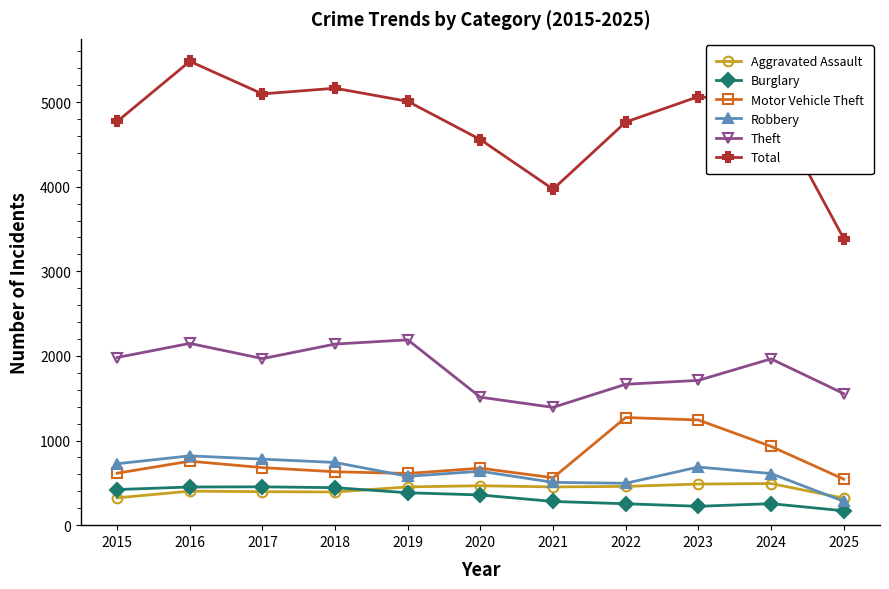

What is the minimum value for Burglary?

170